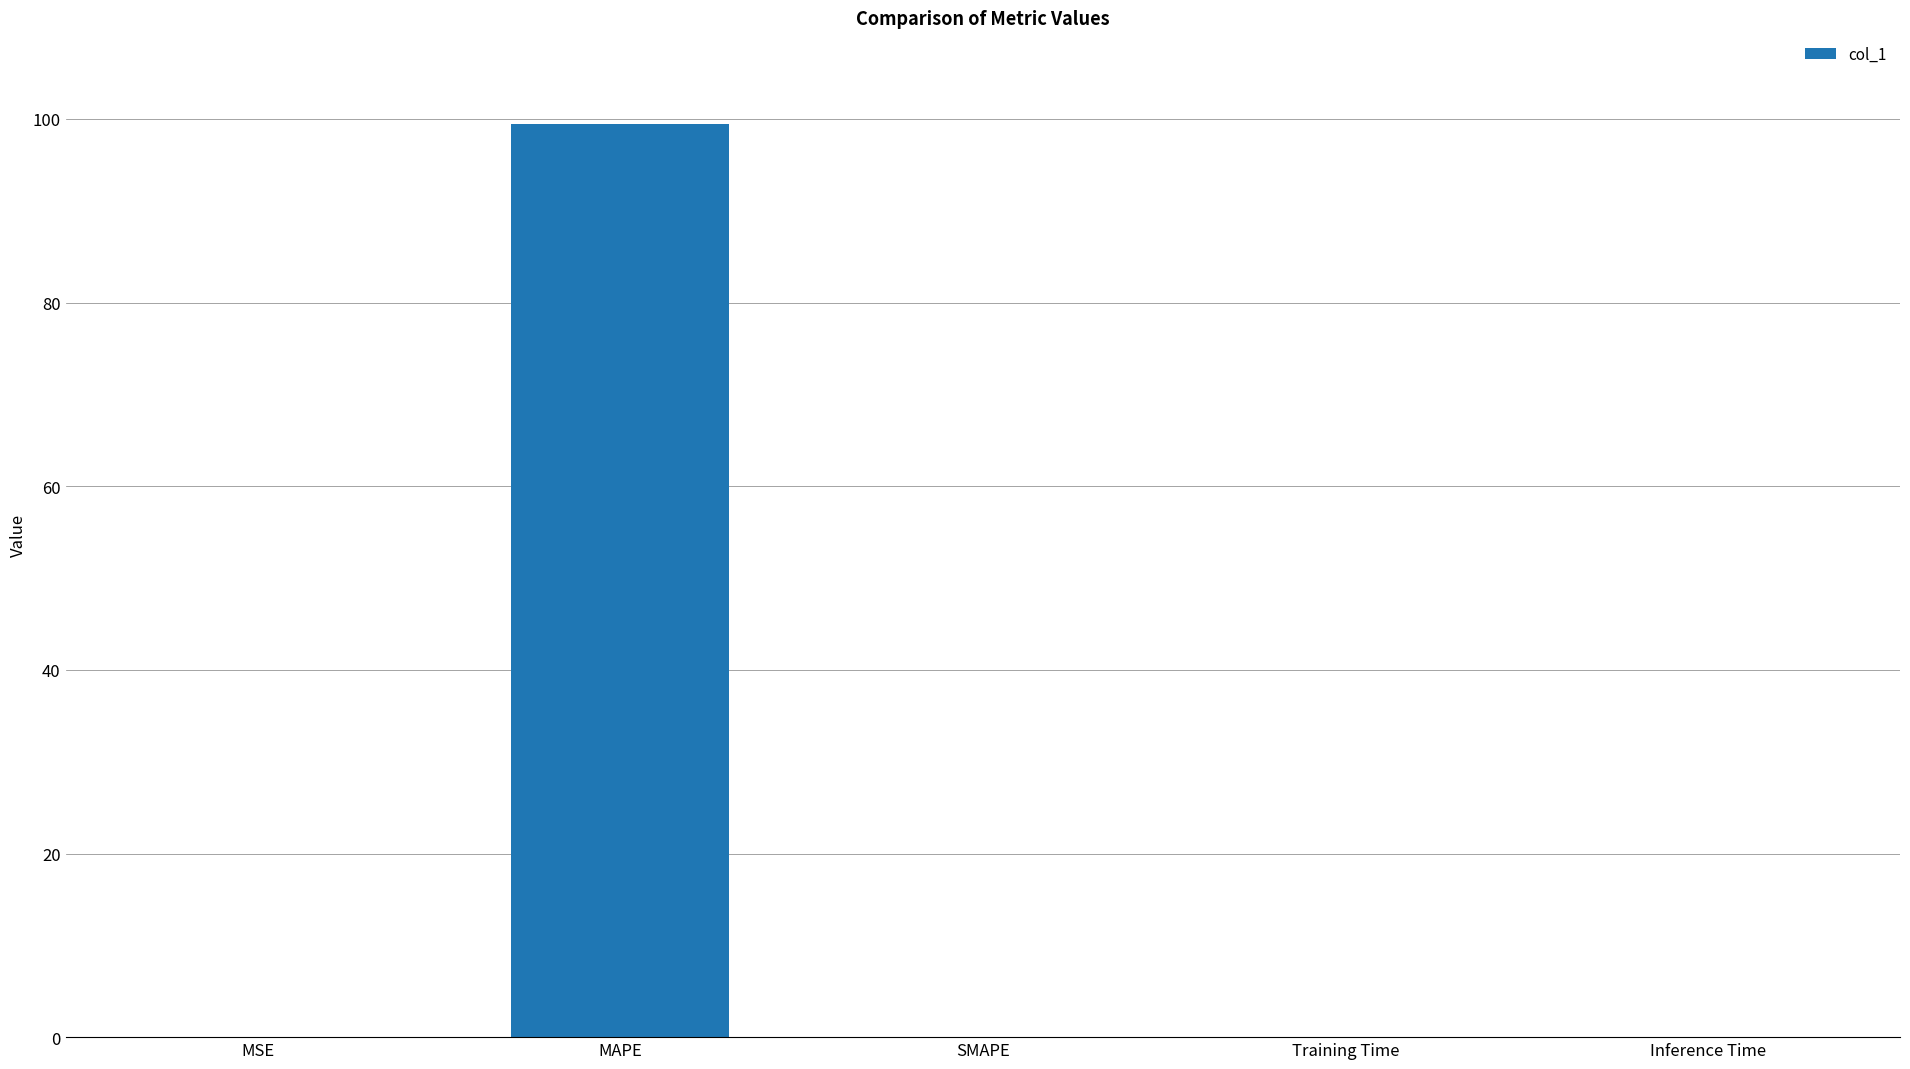

The chart shows a value of -56.2 at SMAPE. True or false?

False